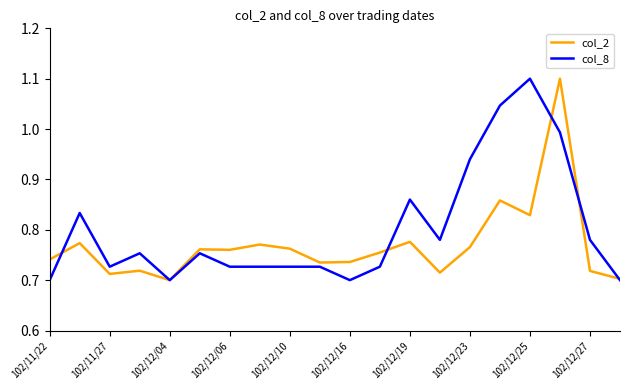

True or false: col_2 and col_8 cross at least once.

True